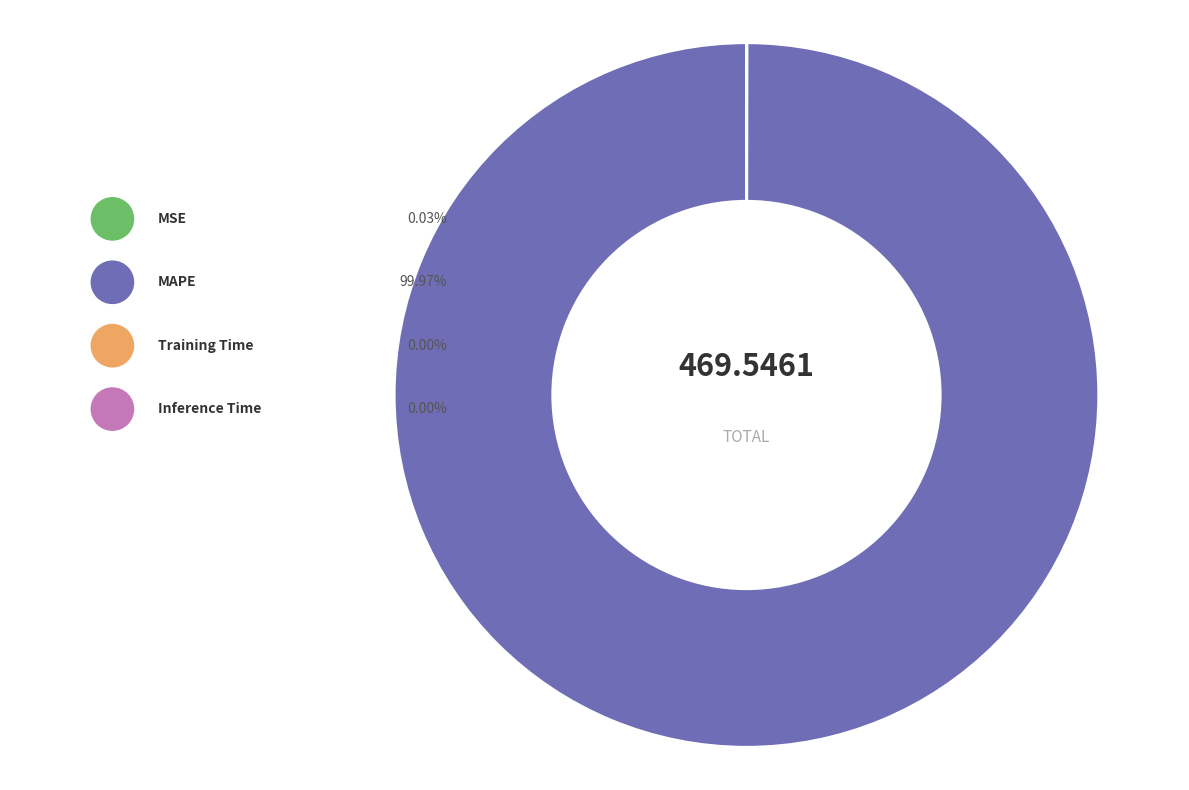

Which has a higher value, MSE or Training Time?

MSE